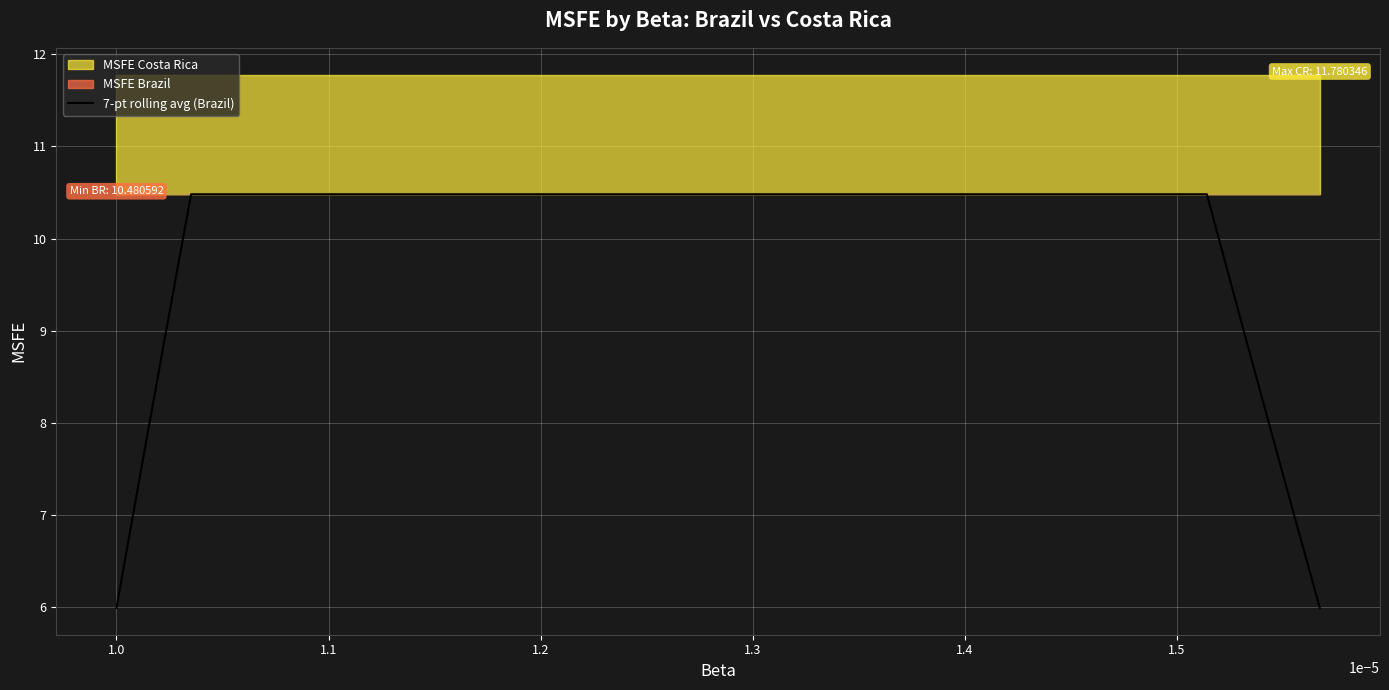

How many lines are shown in the chart?

1